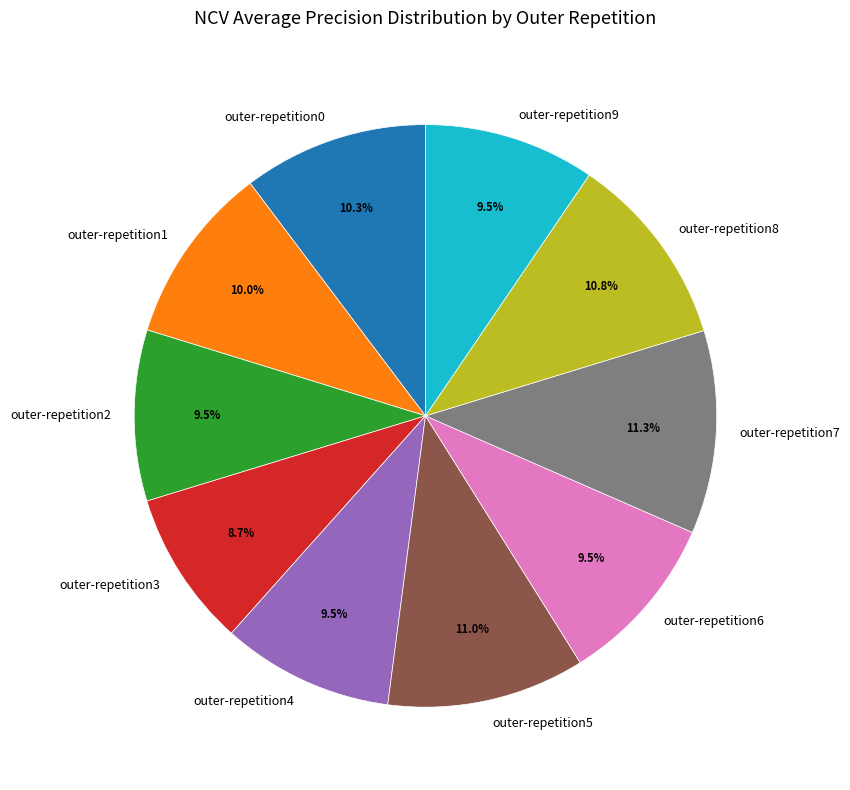

What percentage is the outer-repetition1 slice, to the nearest percent?

10%